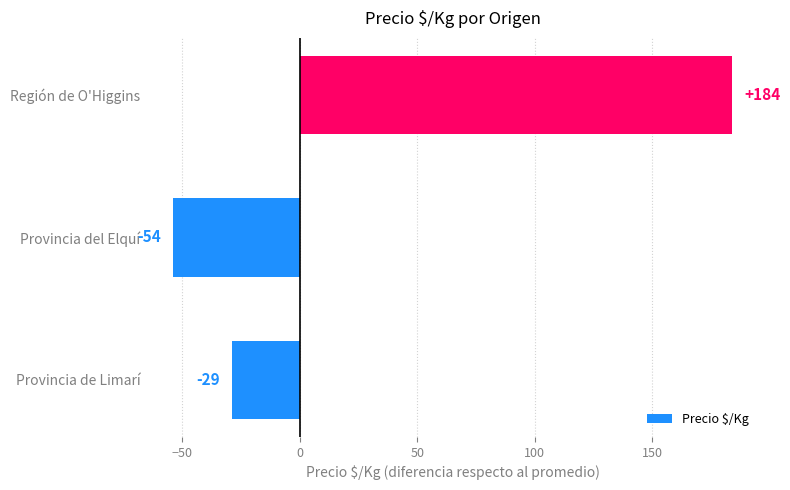

Are the bars horizontal?

Yes